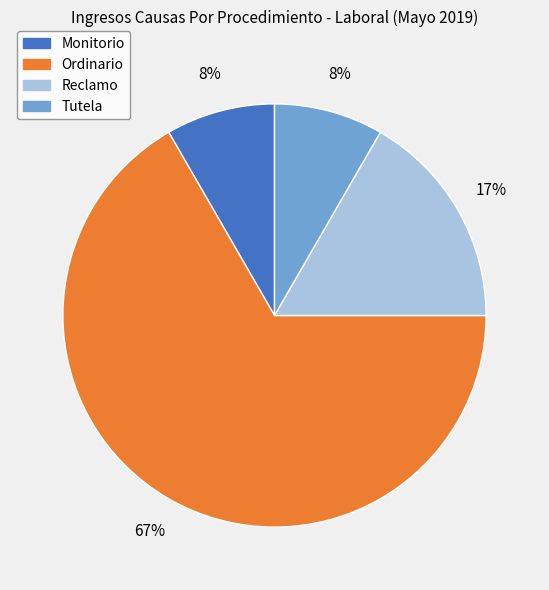

Do Monitorio and Ordinario together represent more than half of the pie?

Yes